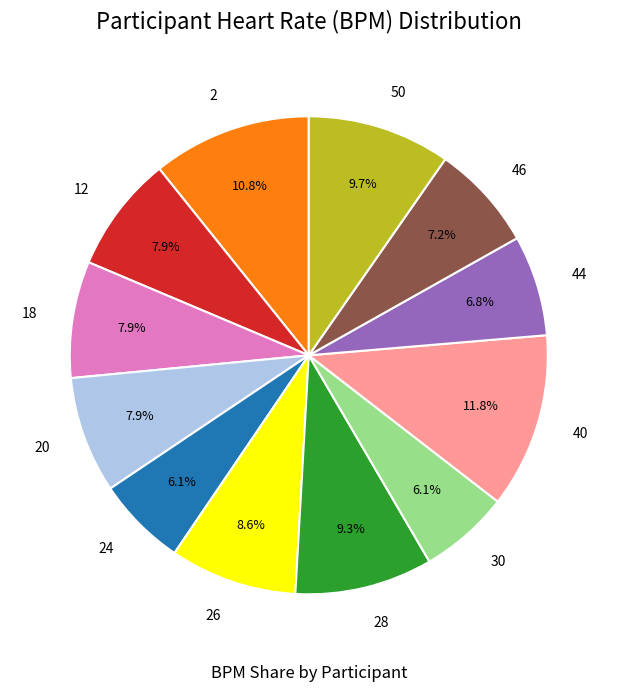

True or false: 24 accounts for 6% of the total.

True